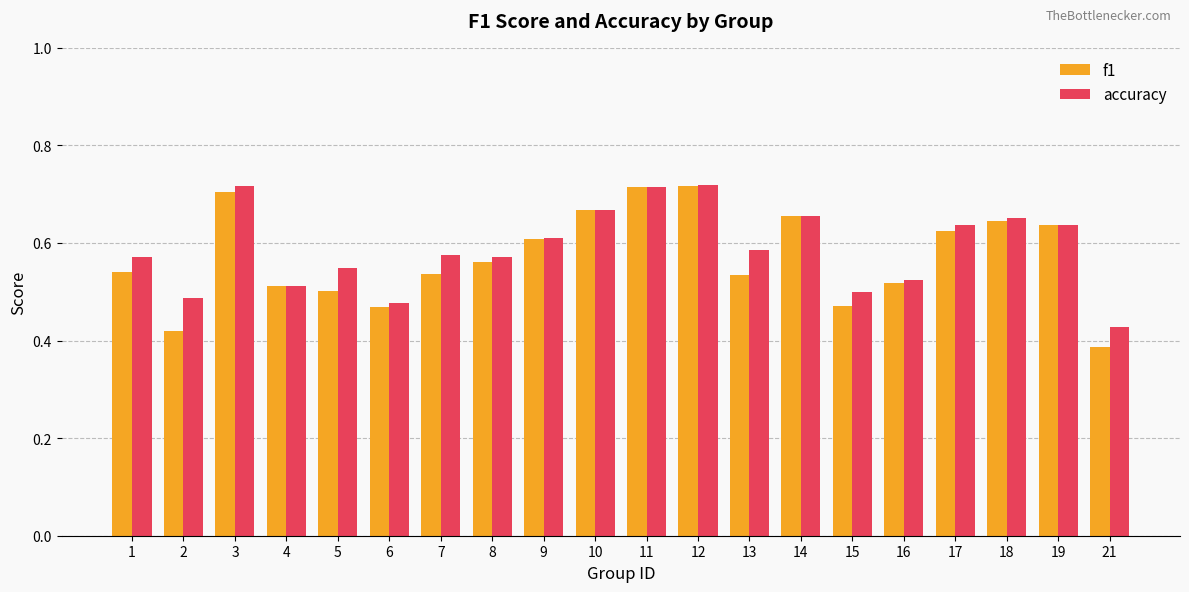

Count the number of data series in this chart.

2